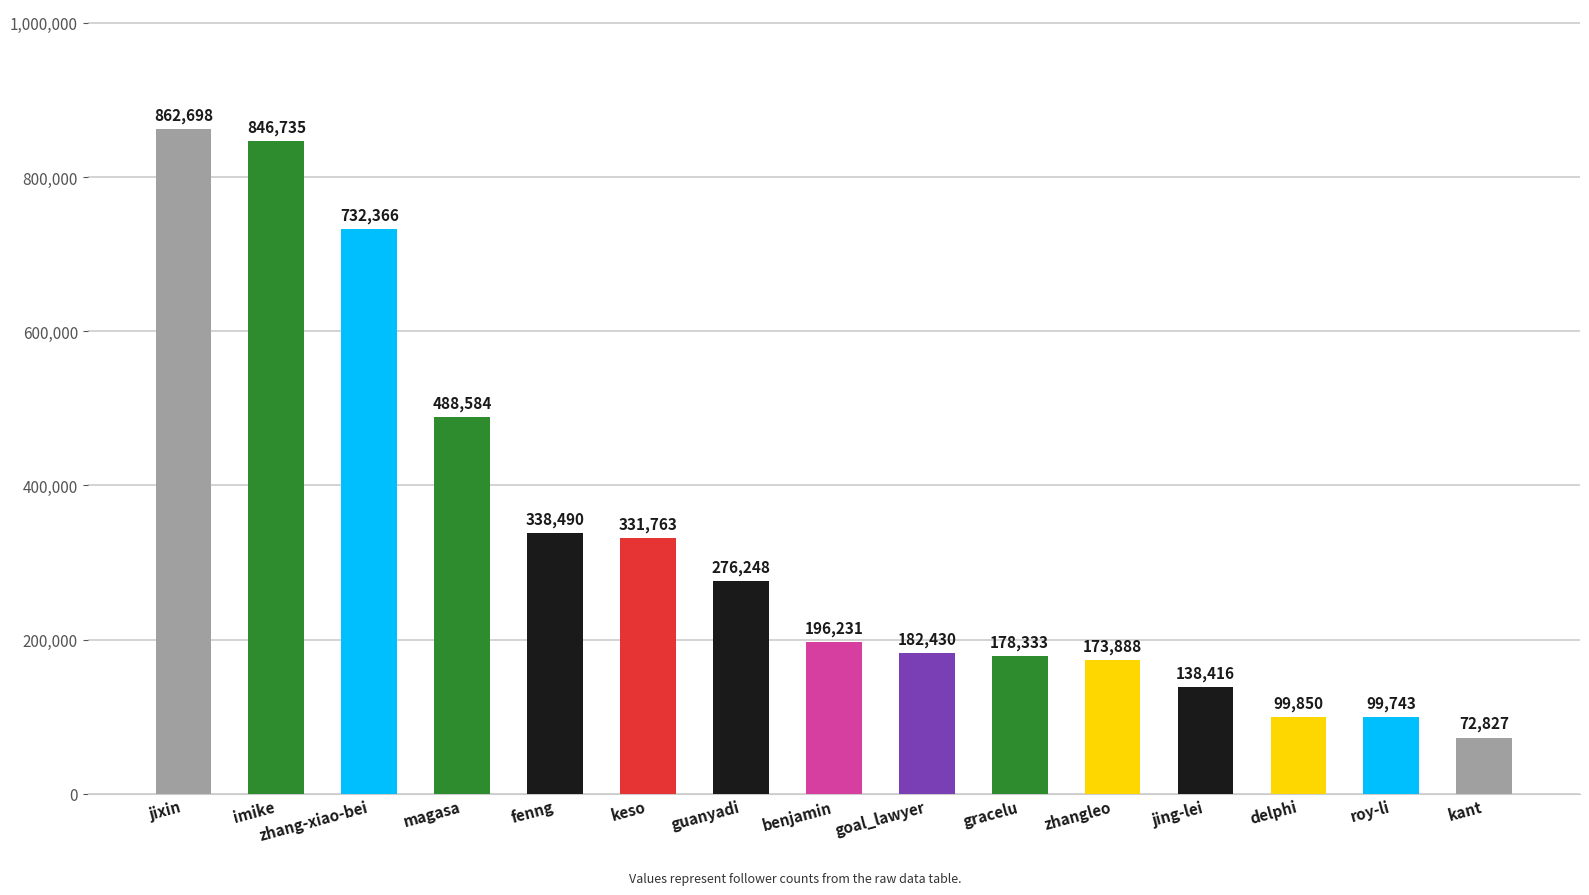

List the labels in order of value, smallest first.

kant, roy-li, delphi, jing-lei, zhangleo, gracelu, goal_lawyer, benjamin, guanyadi, keso, fenng, magasa, zhang-xiao-bei, imike, jixin